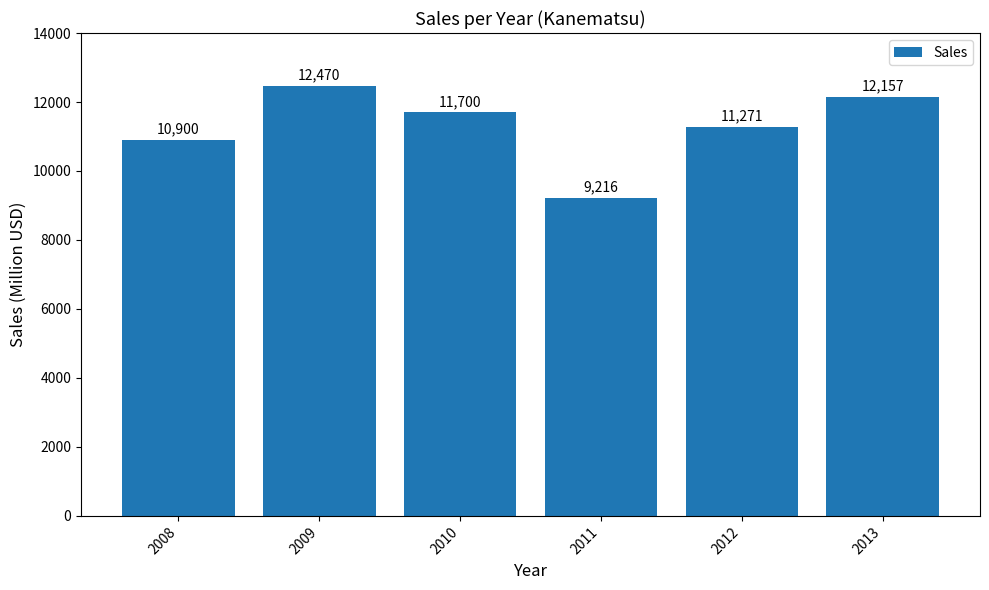

The chart shows a value of 11271 at 2012. True or false?

True